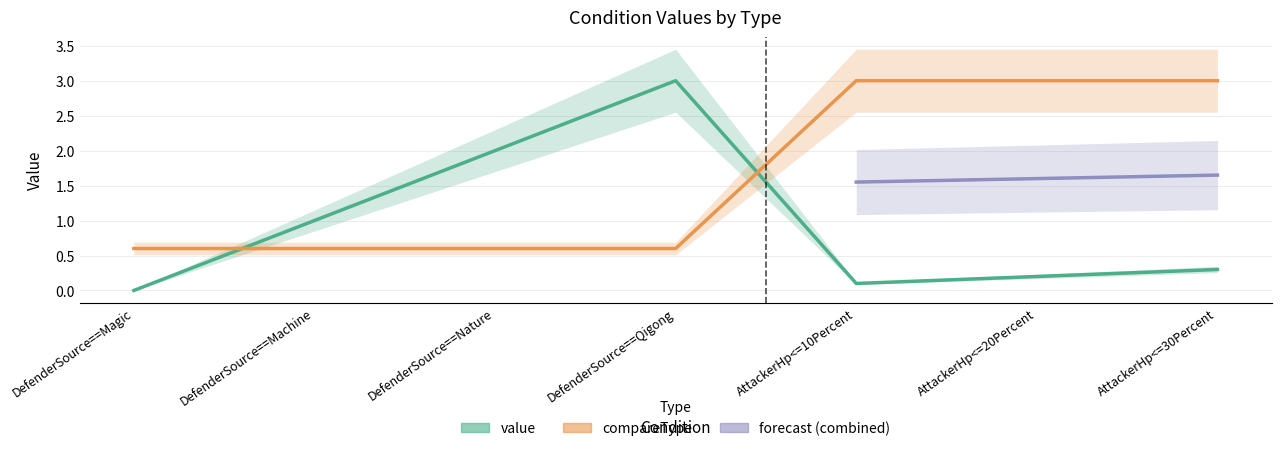

Is the value of value at DefenderSource==Machine greater than the value of compareType at DefenderSource==Qigong?

Yes